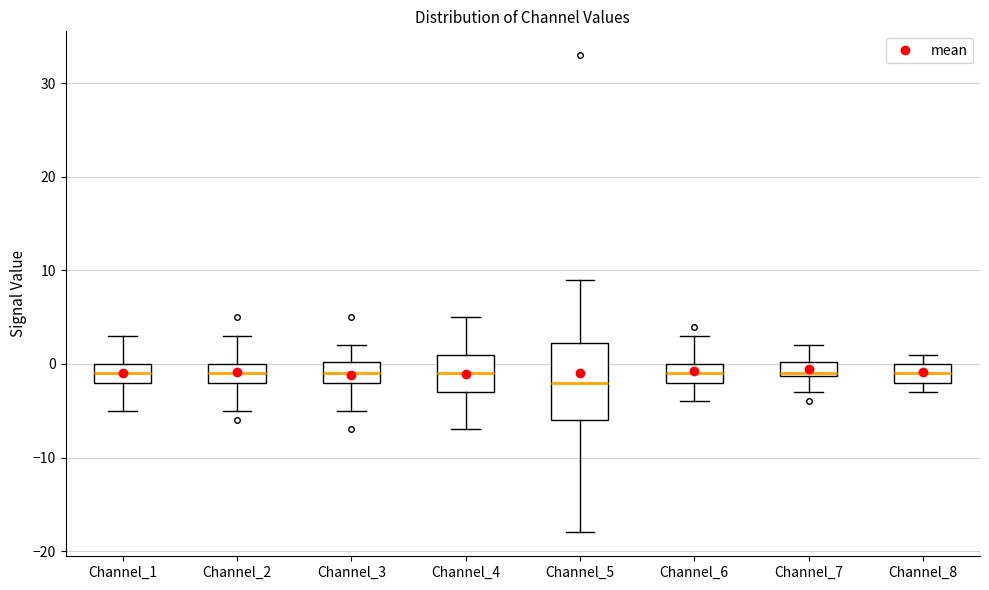

Reading left to right, transcribe this box plot: for each box, give where its median line is, the range the box spans, and where its two whiskers end, as read against the y-axis. The values are not printed on the chart, so give them approximately, as read against the axis.

Channel_1: median -1, box -2 to 0, whiskers -5 to 3
Channel_2: median -1, box -2 to 0, whiskers -5 to 3
Channel_3: median -1, box -2 to 0, whiskers -5 to 2
Channel_4: median -1, box -3 to 1, whiskers -7 to 5
Channel_5: median -2, box -6 to 2, whiskers -18 to 9
Channel_6: median -1, box -2 to 0, whiskers -4 to 3
Channel_7: median -1, box -1 to 0, whiskers -3 to 2
Channel_8: median -1, box -2 to 0, whiskers -3 to 1